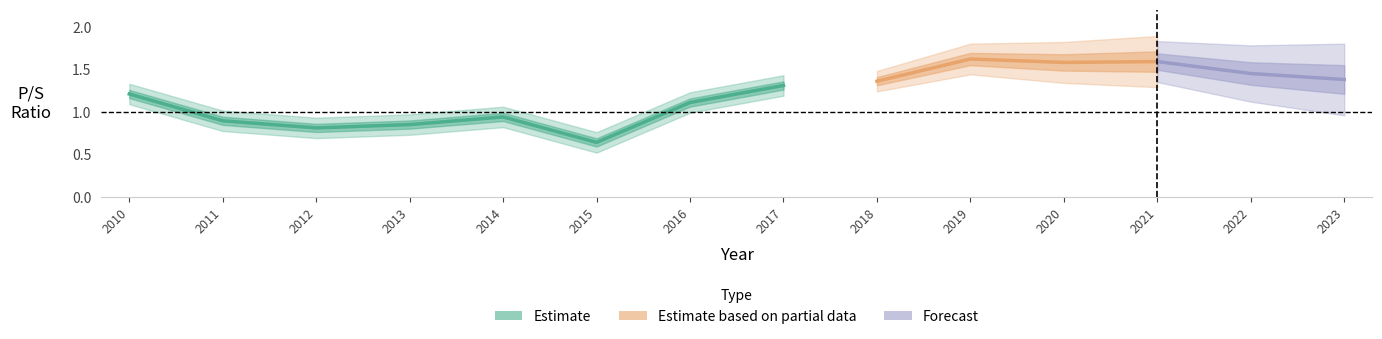

What is the change in value from 2017 to 2019?

+0.3